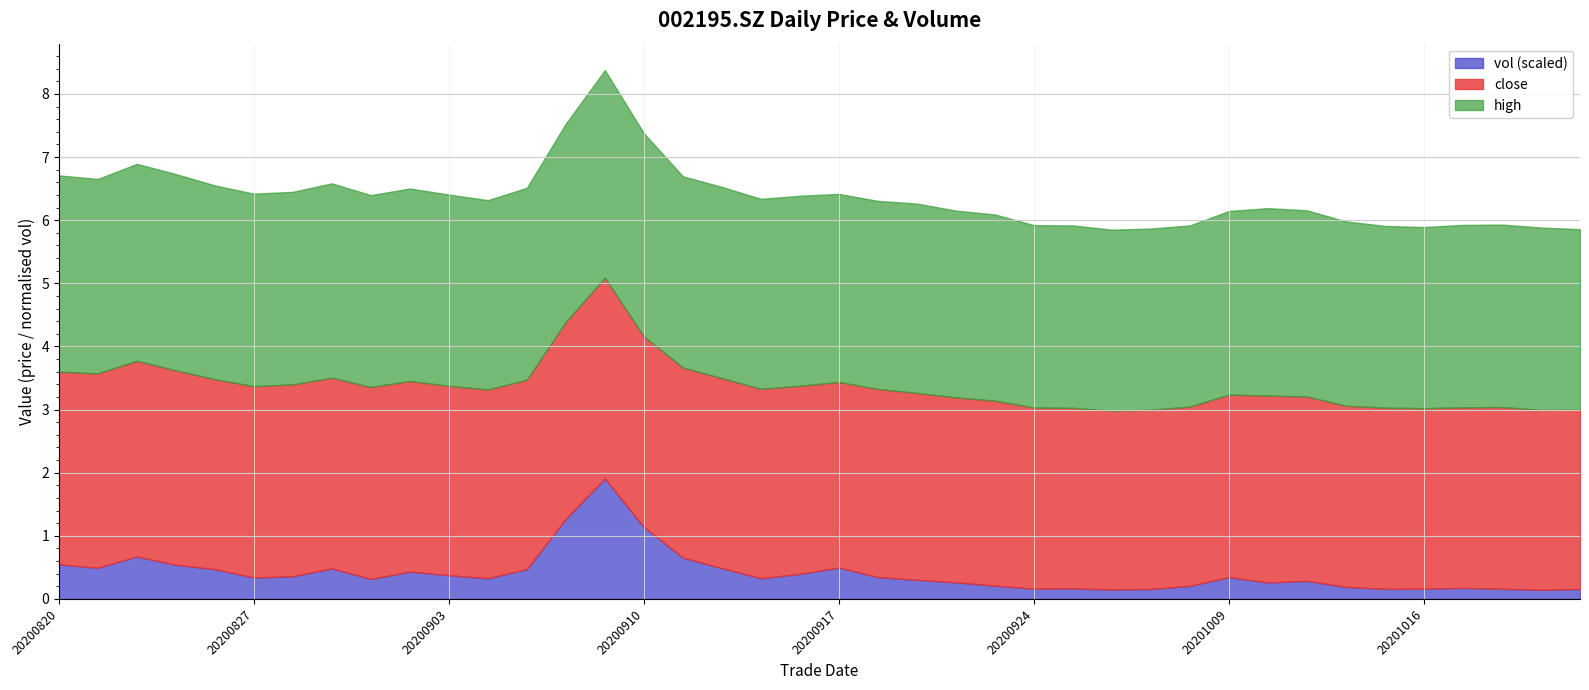

At which label does close reach its minimum?

20200928